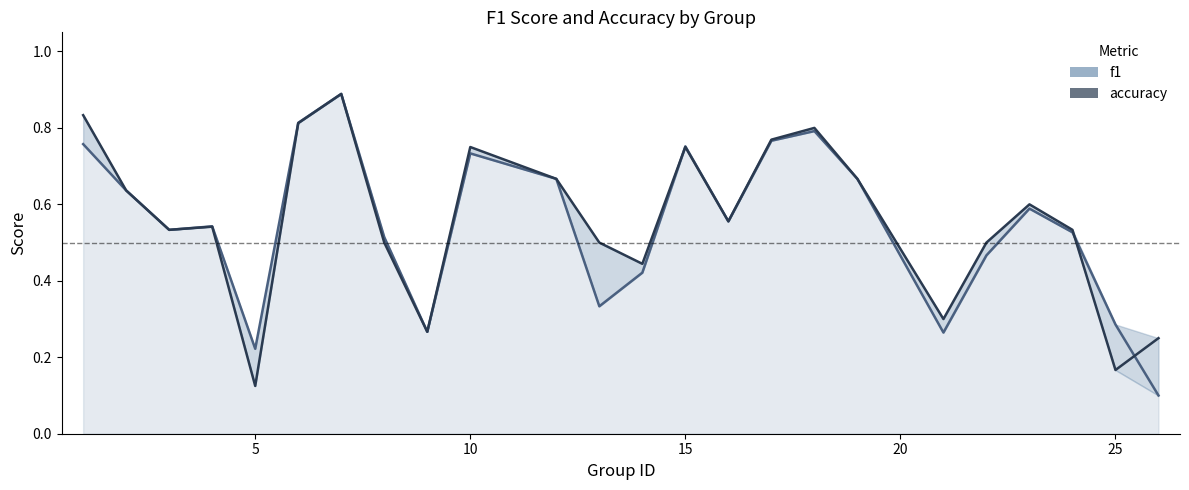

Reading left to right, transcribe all the data shown in this chart.

f1: 0.8	0.6	0.5	0.5	0.2	0.8	0.9	0.5	0.3	0.7	0.7	0.3	0.4	0.8	0.6	0.8	0.8	0.7	0.3	0.5	0.6	0.5	0.3	0.1
accuracy: 0.8	0.6	0.5	0.5	0.1	0.8	0.9	0.5	0.3	0.8	0.7	0.5	0.4	0.8	0.6	0.8	0.8	0.7	0.3	0.5	0.6	0.5	0.2	0.2